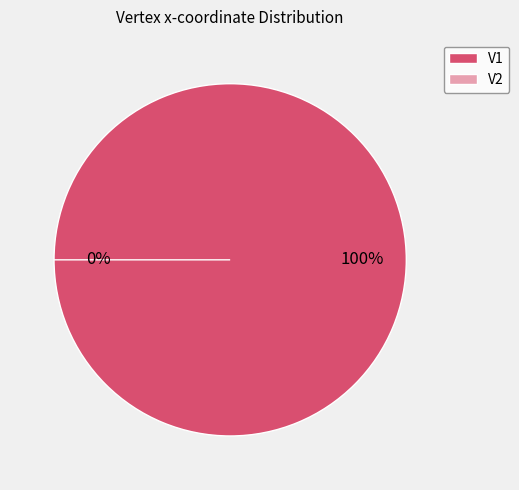

What is the total percentage of V1 and V2?

100.0%